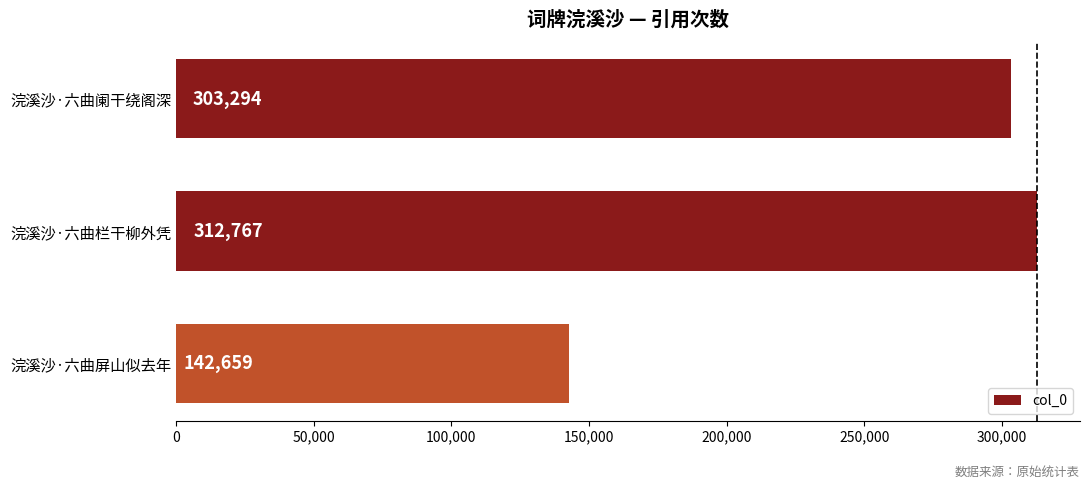

Count the number of categories in the chart.

3